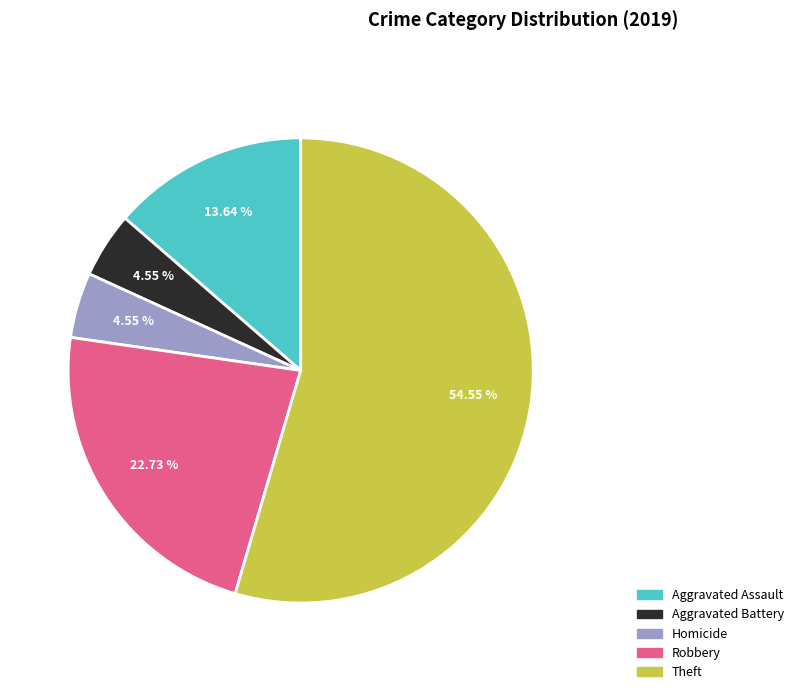

What is the majority slice?

Theft